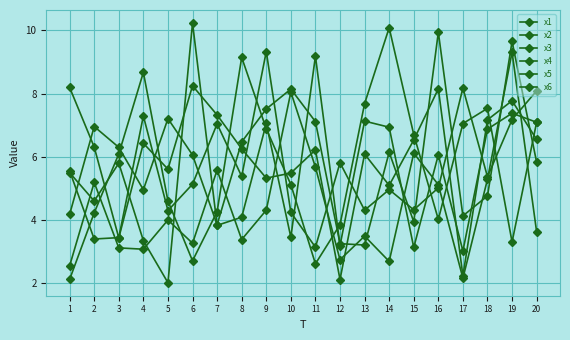

Where does the x6 series first go above 6?

1